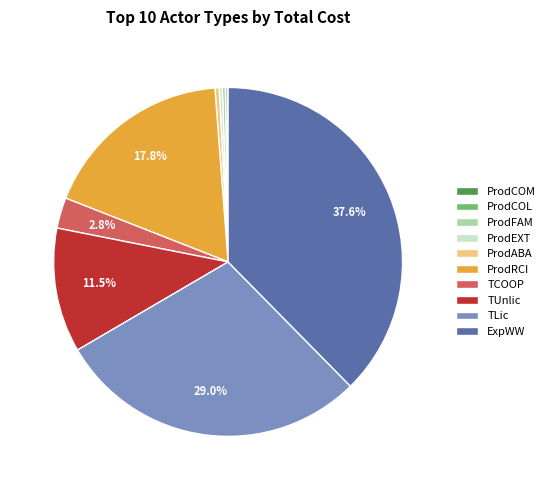

Which category has the biggest portion of the pie?

ExpWW